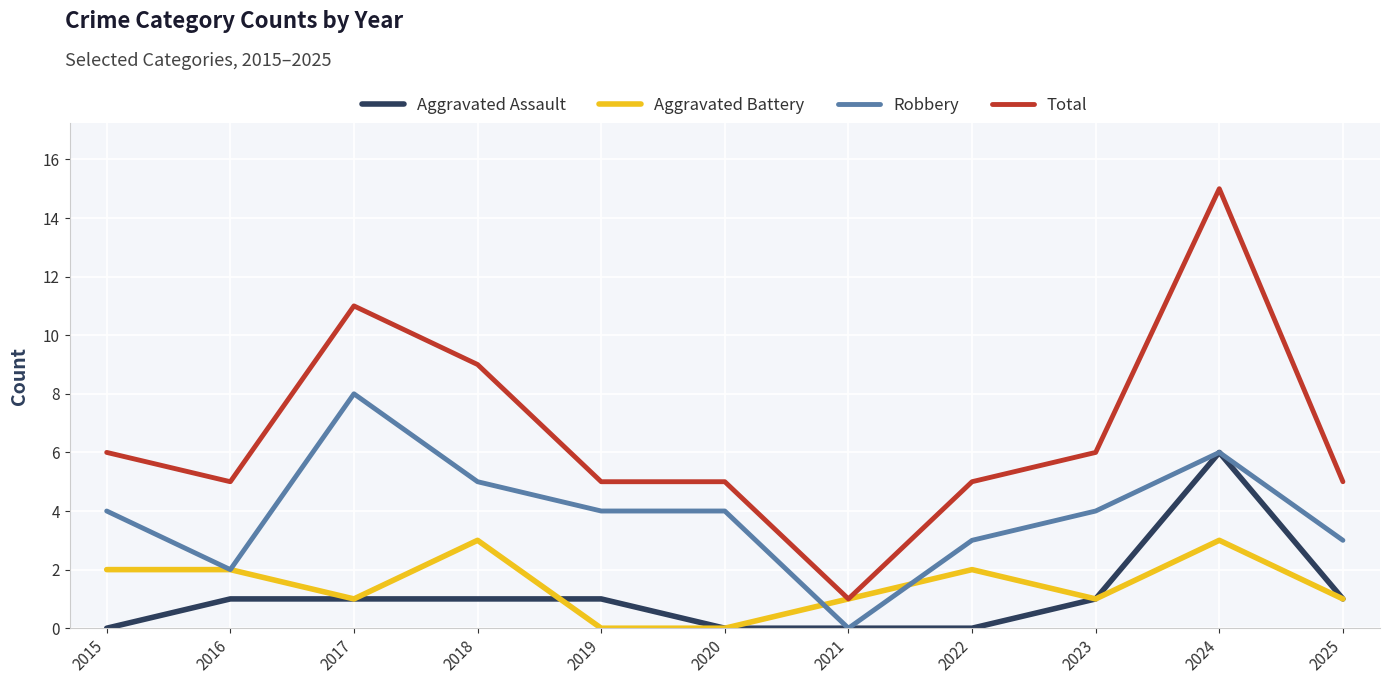

What are all the series names shown in the legend?

Aggravated Assault, Aggravated Battery, Robbery, Total